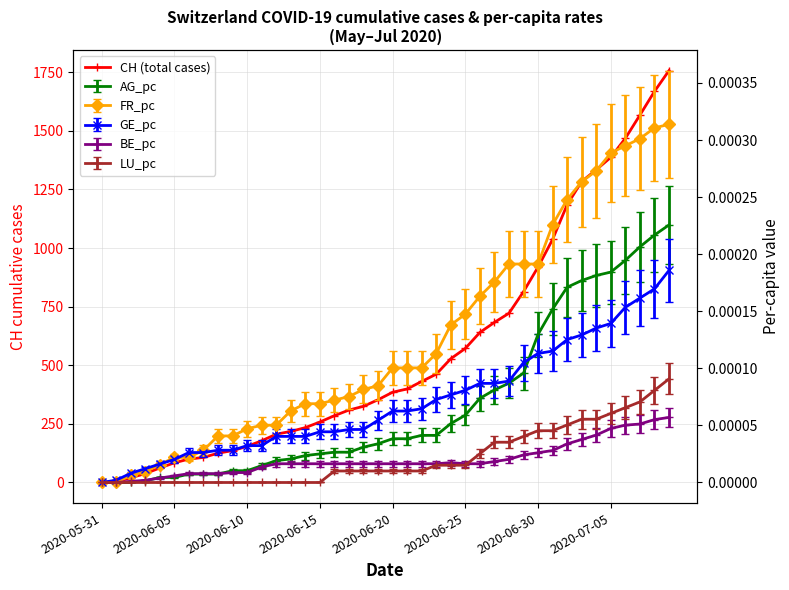

Where does the data first go above 385?

21